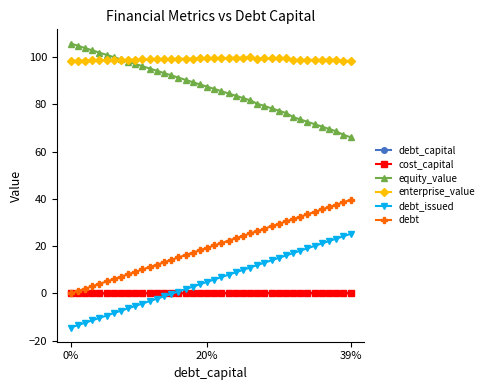

Which series has the largest total across all categories?

enterprise_value